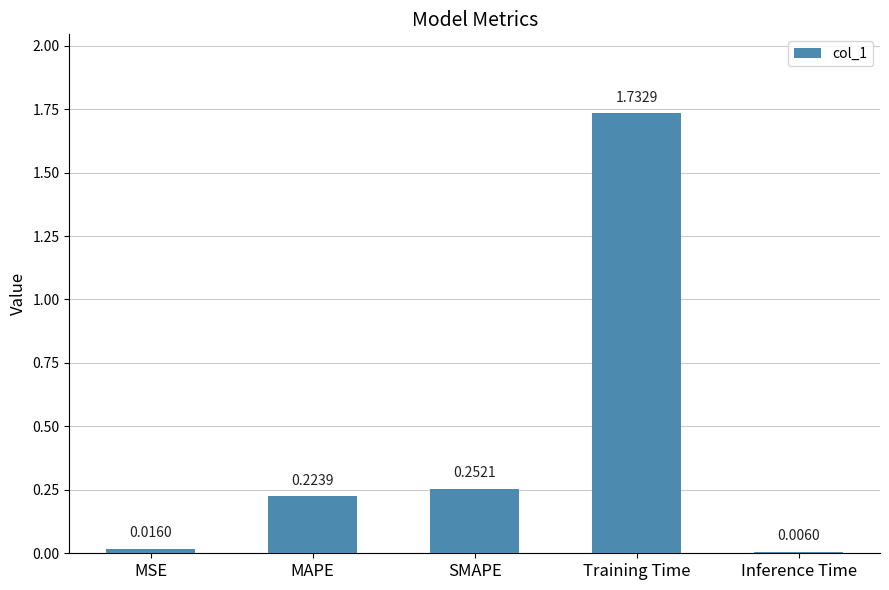

Between MSE and Inference Time, which is larger?

MSE